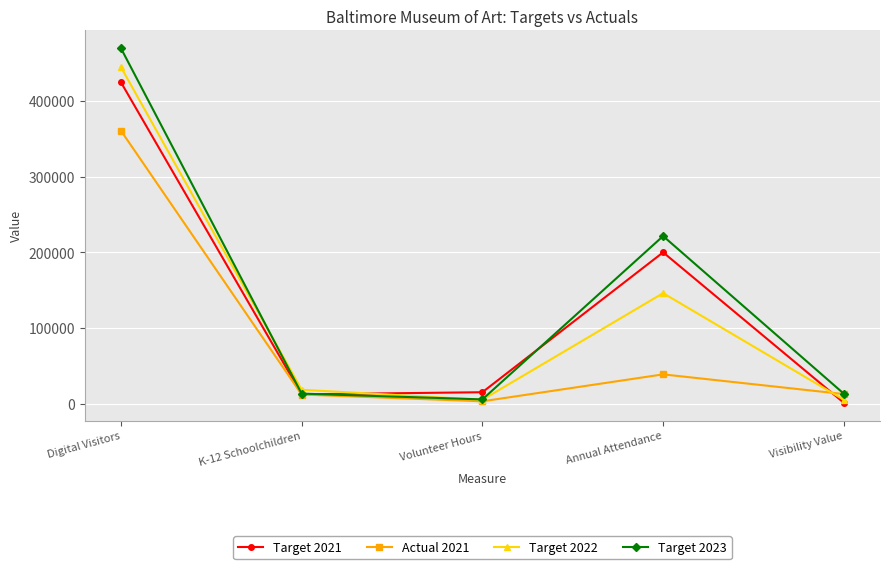

The value of Target 2021 at Digital Visitors is 110653. True or false?

False